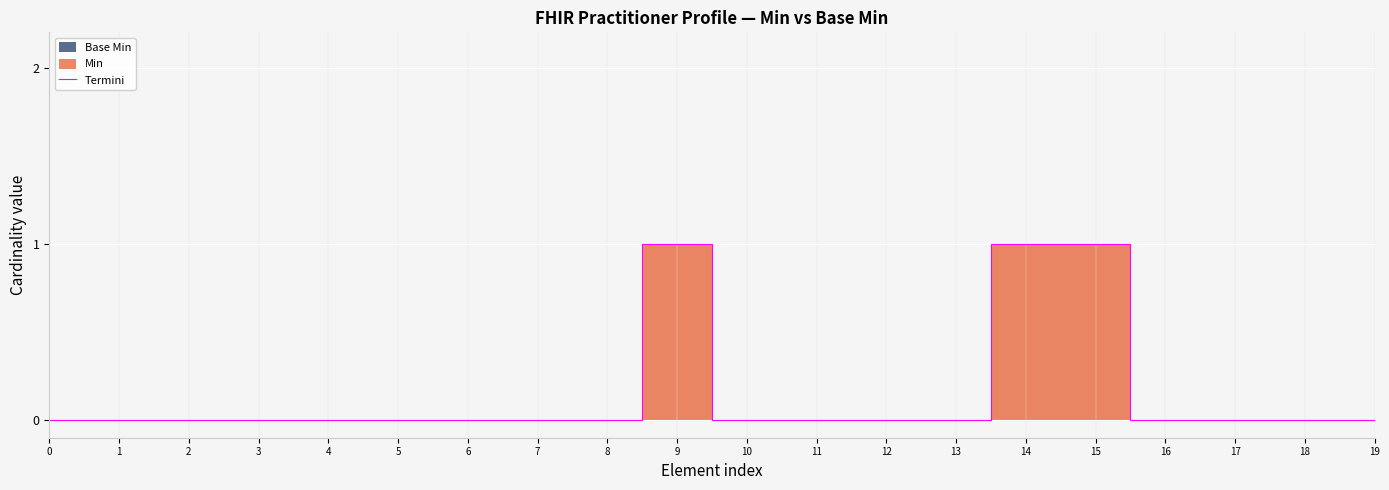

Reading right to left, what are all the values shown in this chart?

19=0	18=0	17=0	16=0	15=1	14=1	13=0	12=0	11=0	10=0	9=1	8=0	7=0	6=0	5=0	4=0	3=0	2=0	1=0	0=0